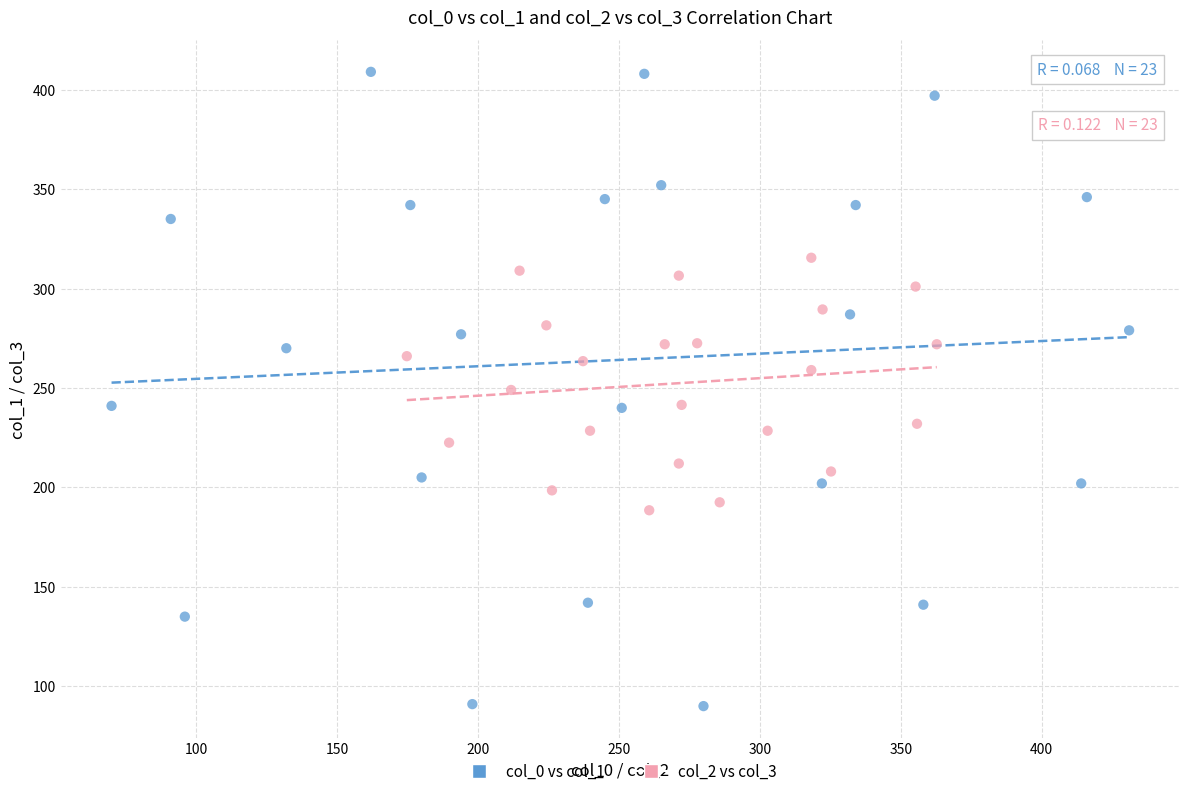

Which series reaches the minimum Y coordinate?

col_0 vs col_1